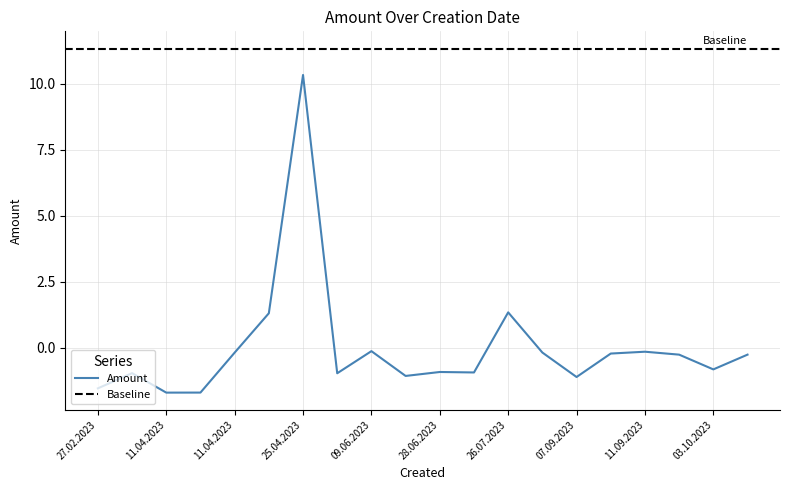

What is the minimum value shown in the chart?

-1.7